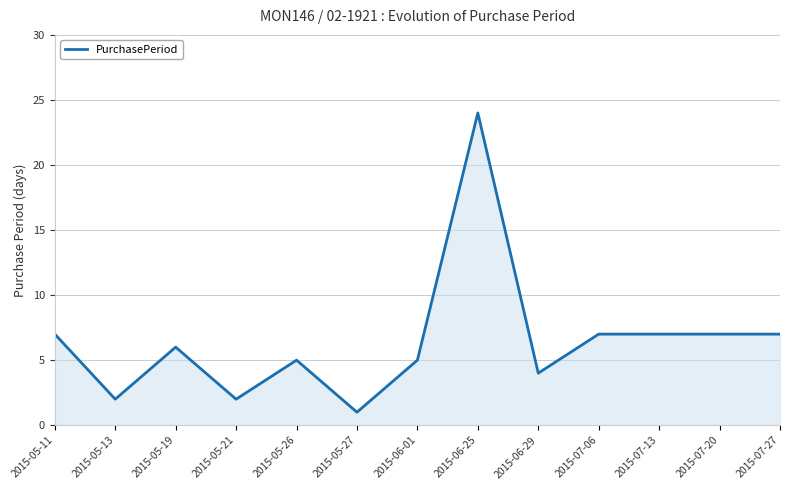

Which has a higher value, 2015-05-19 or 2015-05-13?

2015-05-19